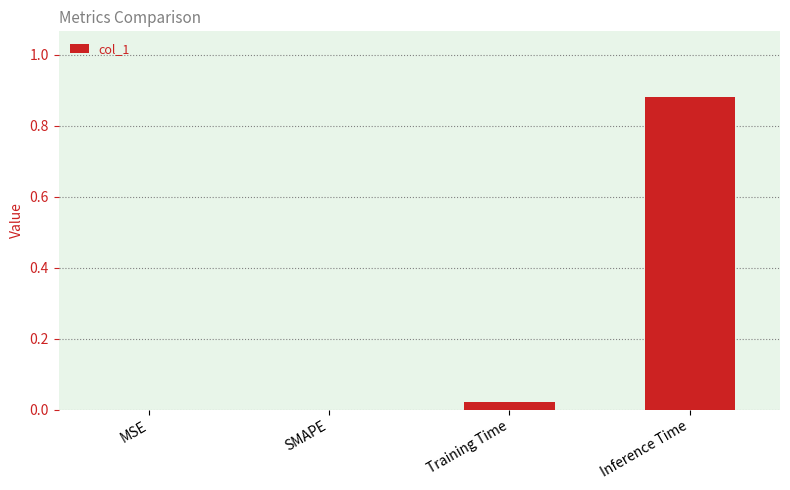

Is it true that the value at Inference Time is 1.3?

False